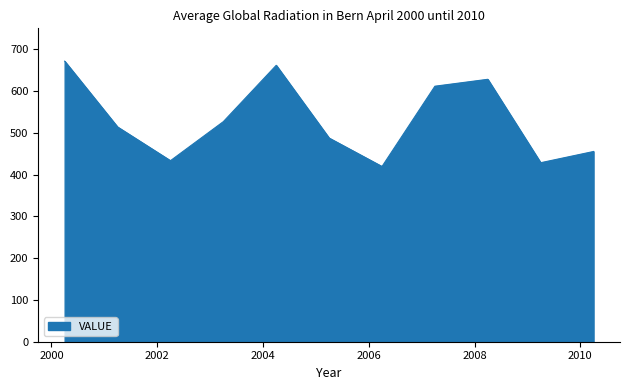

What is the difference between the maximum and minimum values?

252.1